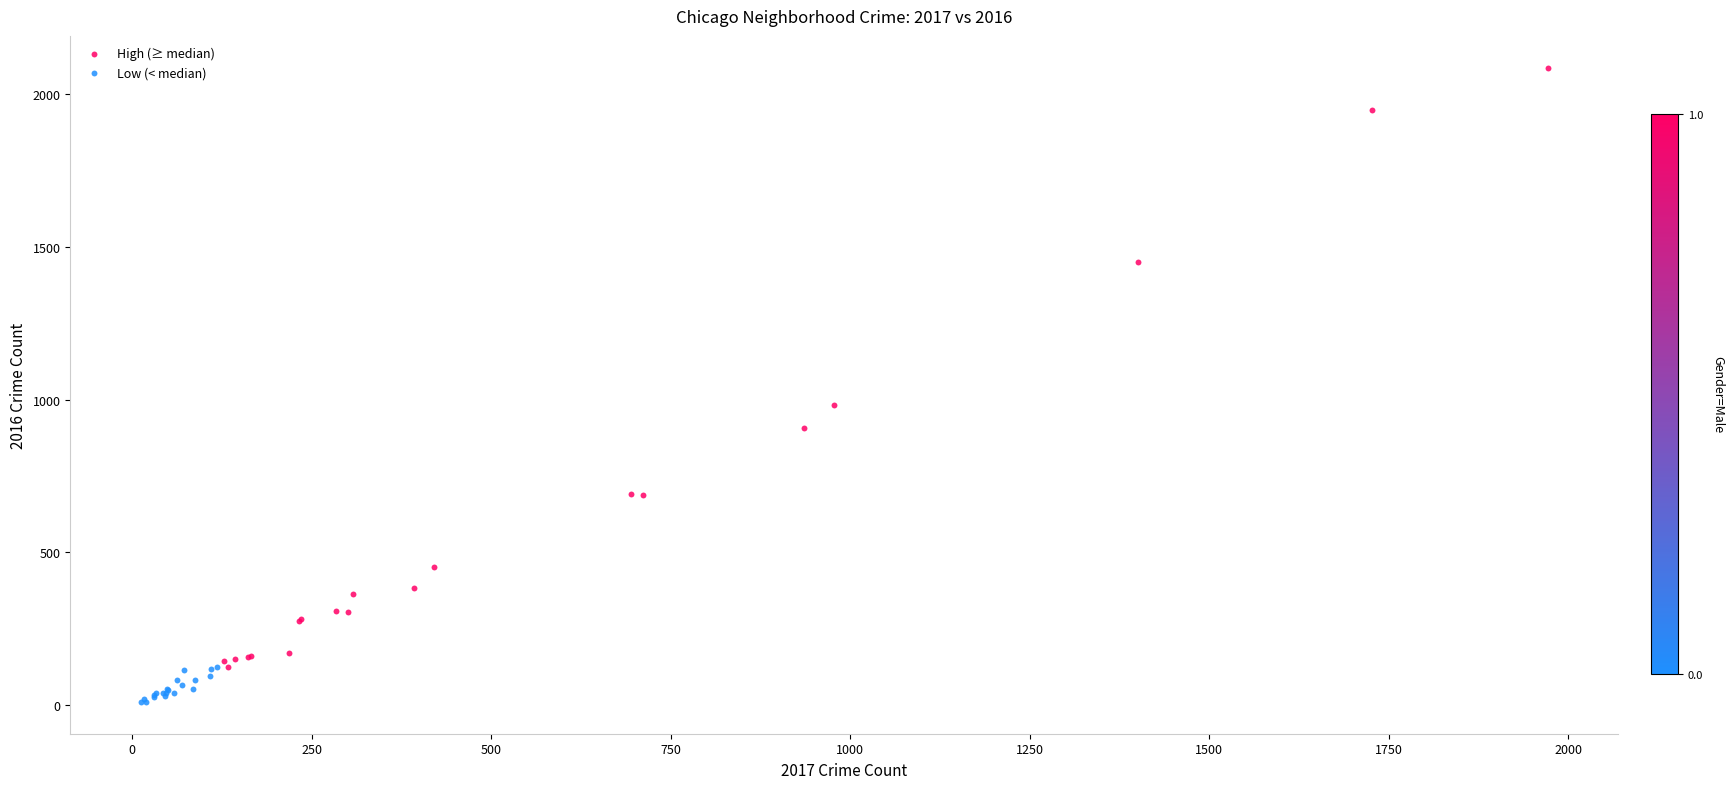

Which series contains the highest Y value?

High (≥ median)